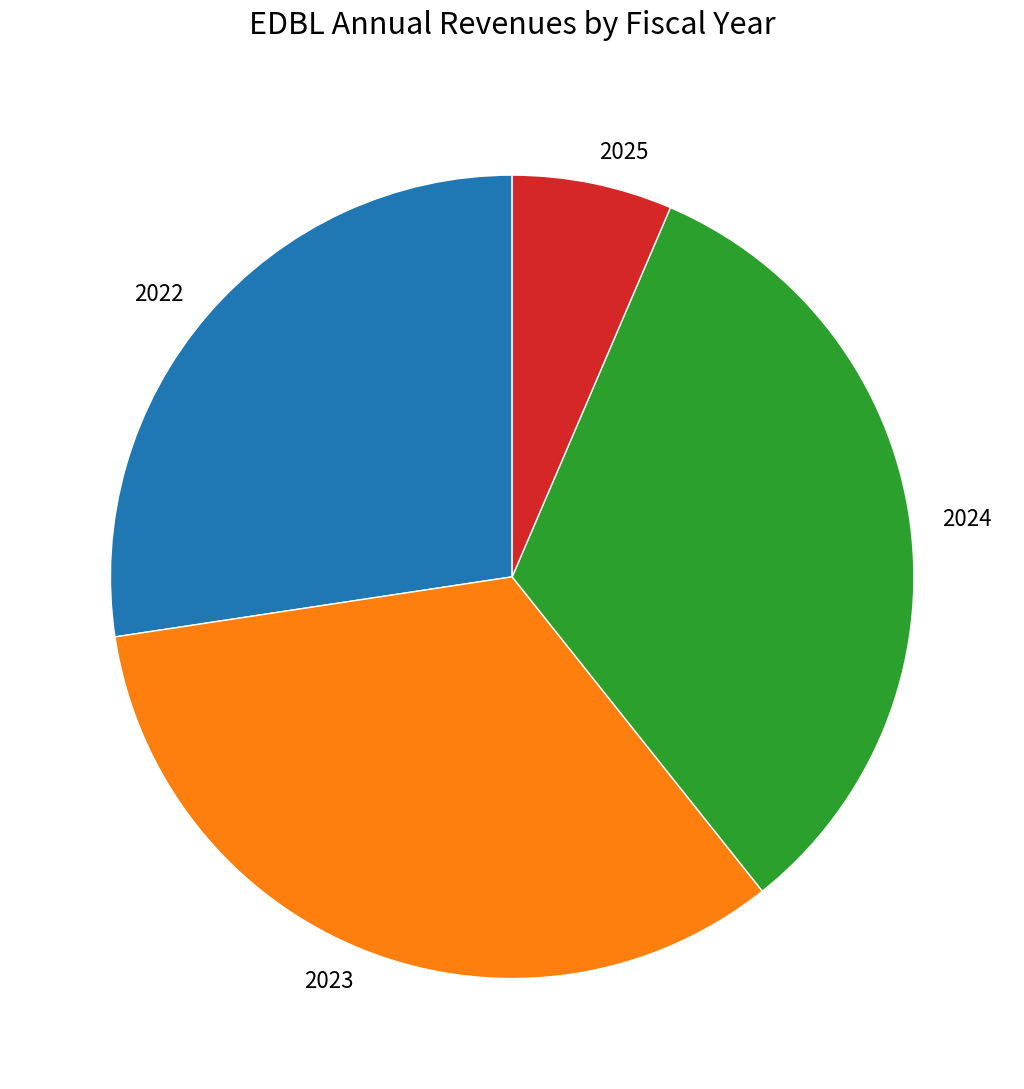

What is the smallest slice in the pie chart?

2025